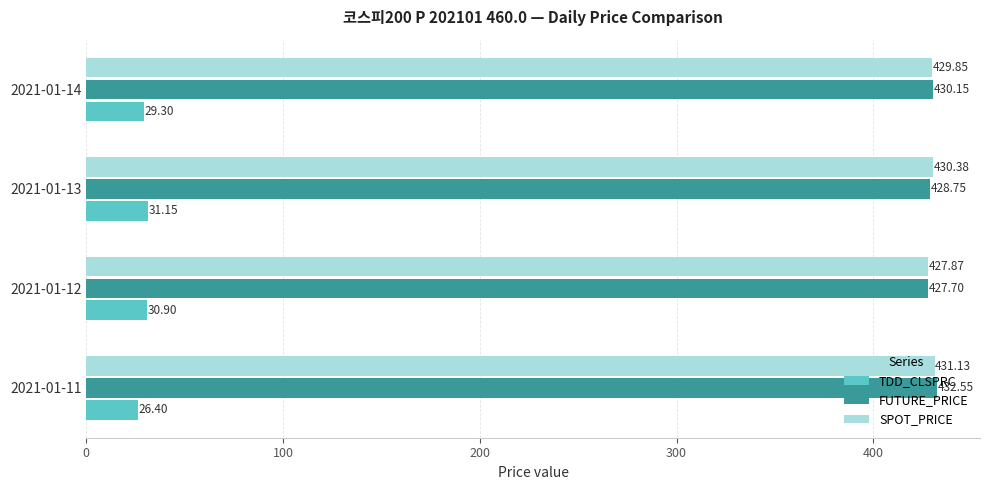

What is the difference between the maximum and minimum values in the SPOT_PRICE series?

3.3